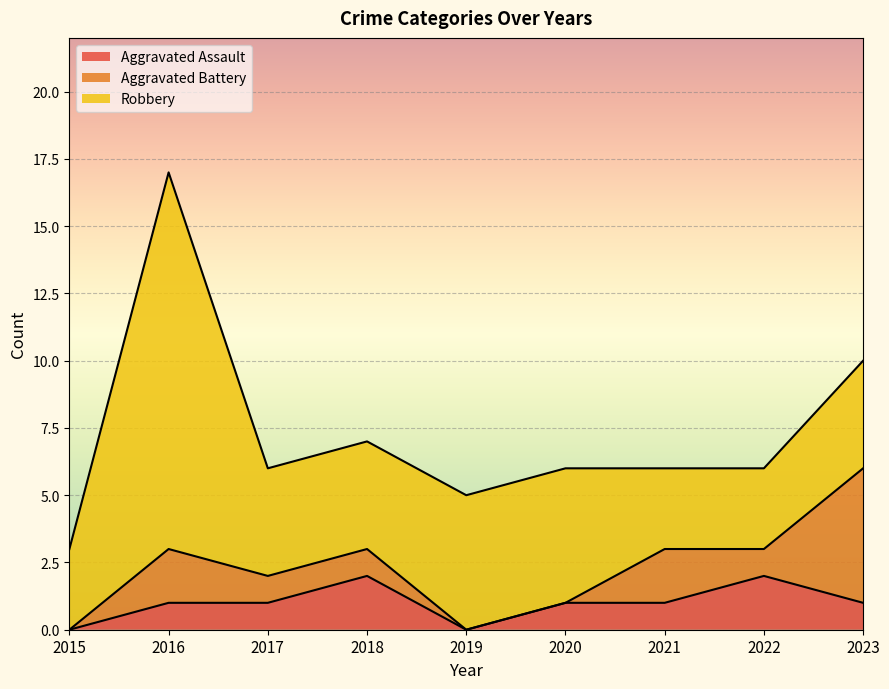

List the labels in order of Aggravated Assault value, smallest first.

2015, 2019, 2016, 2017, 2020, 2021, 2023, 2018, 2022